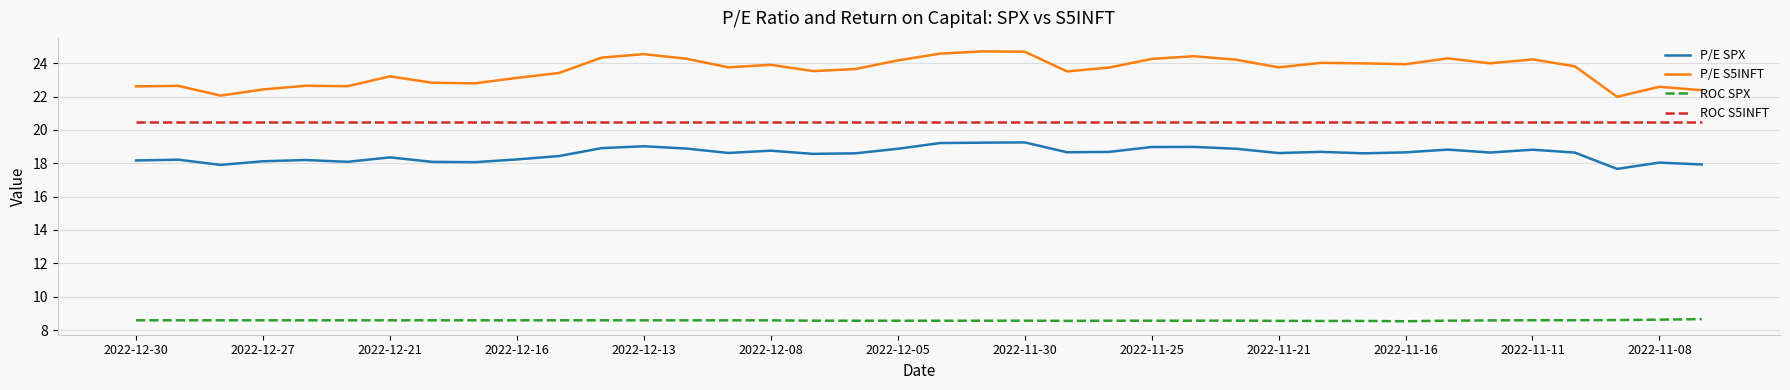

What is the smallest value displayed?

8.5